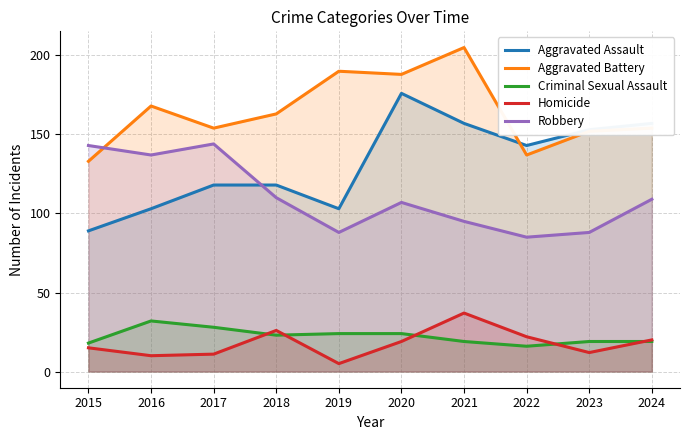

In Robbery, how many points are lower than both neighbors (excluding endpoints)?

3